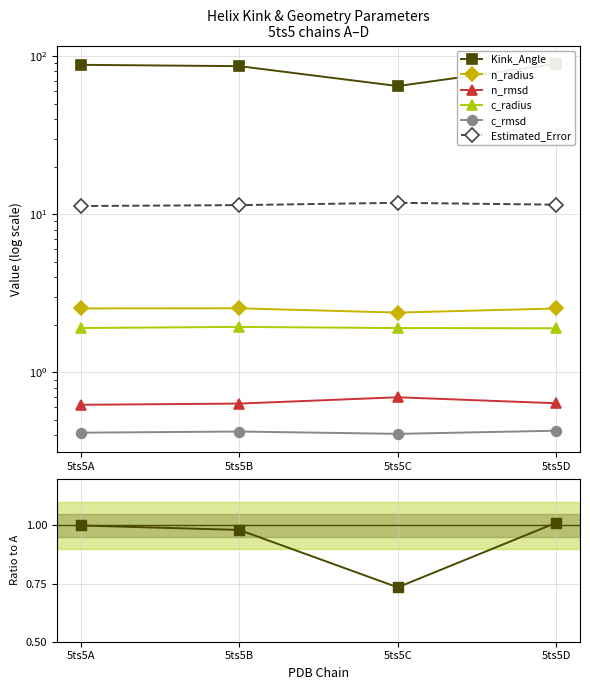

What is the minimum value shown in the chart?

0.4